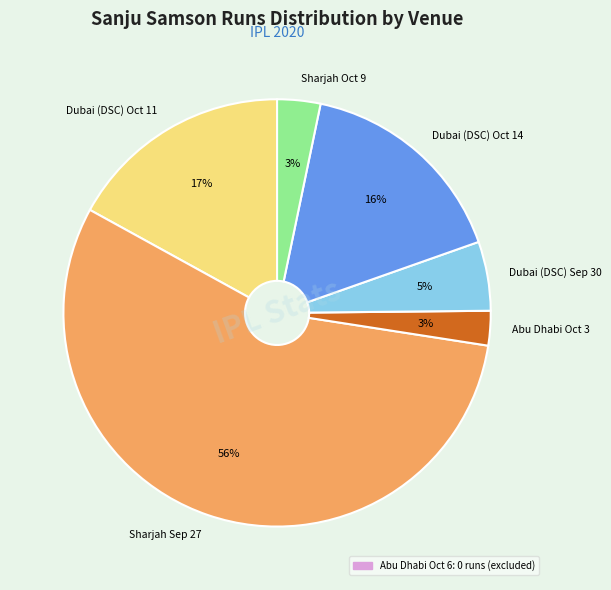

Approximately how many times larger is the value at Sharjah Sep 27 compared to Dubai (DSC) Oct 11?

3.3